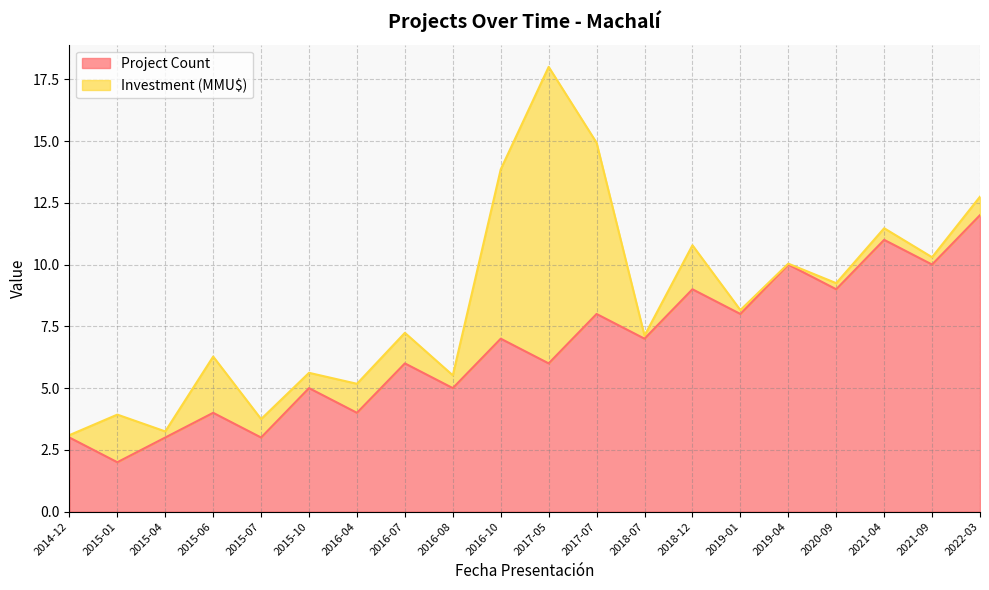

Does the chart display data point markers on the line(s)?

No